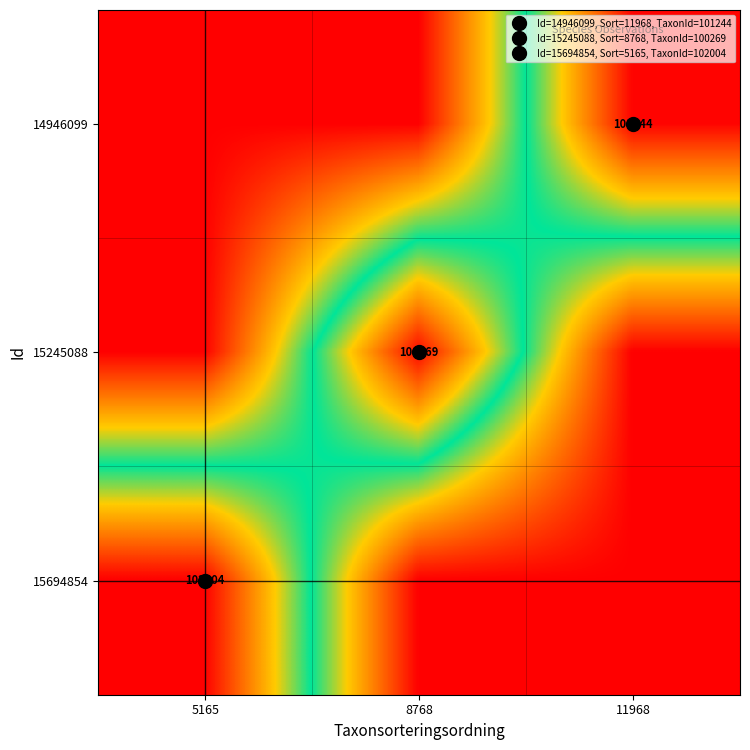

Rank the series at 8768 from lowest to highest value.

14946099, 15694854, 15245088